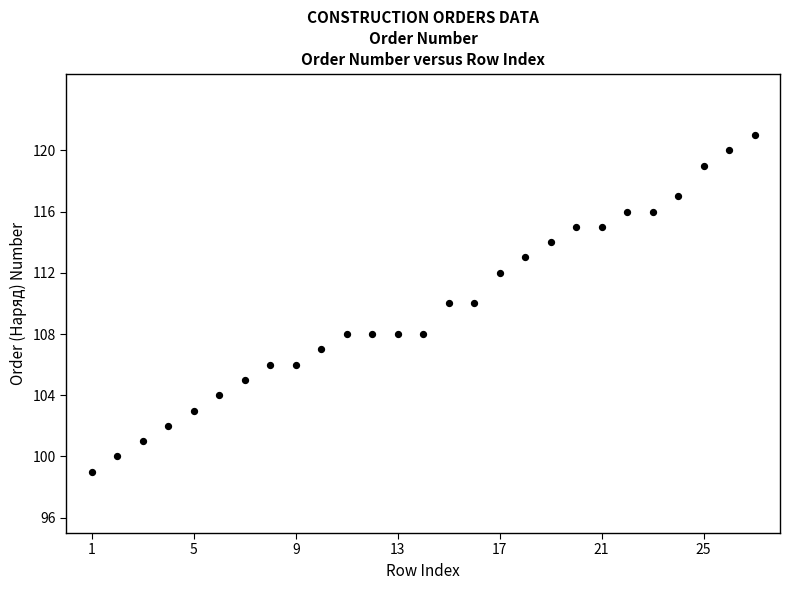

What is the range of Y values (max minus min)?

22